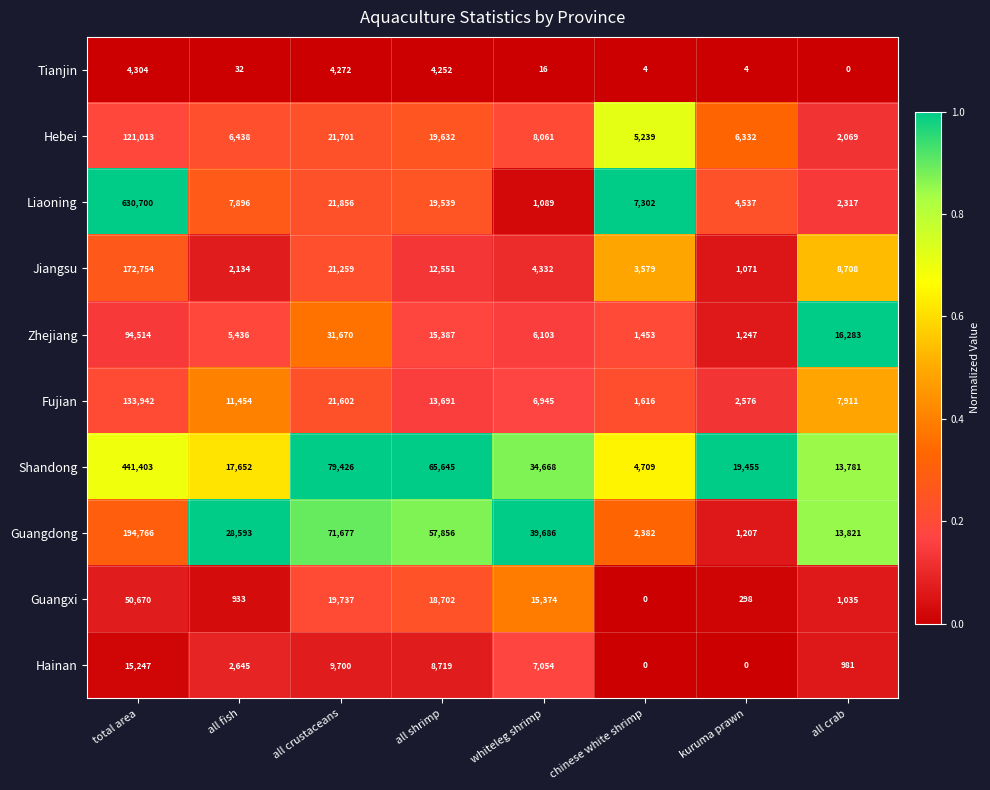

At which label is Hainan closest to 7623?

whiteleg shrimp